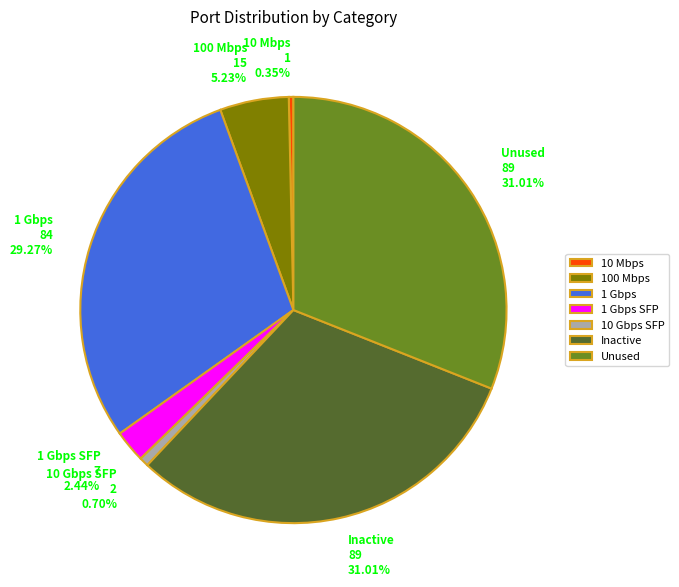

Is there a majority slice in this chart?

No